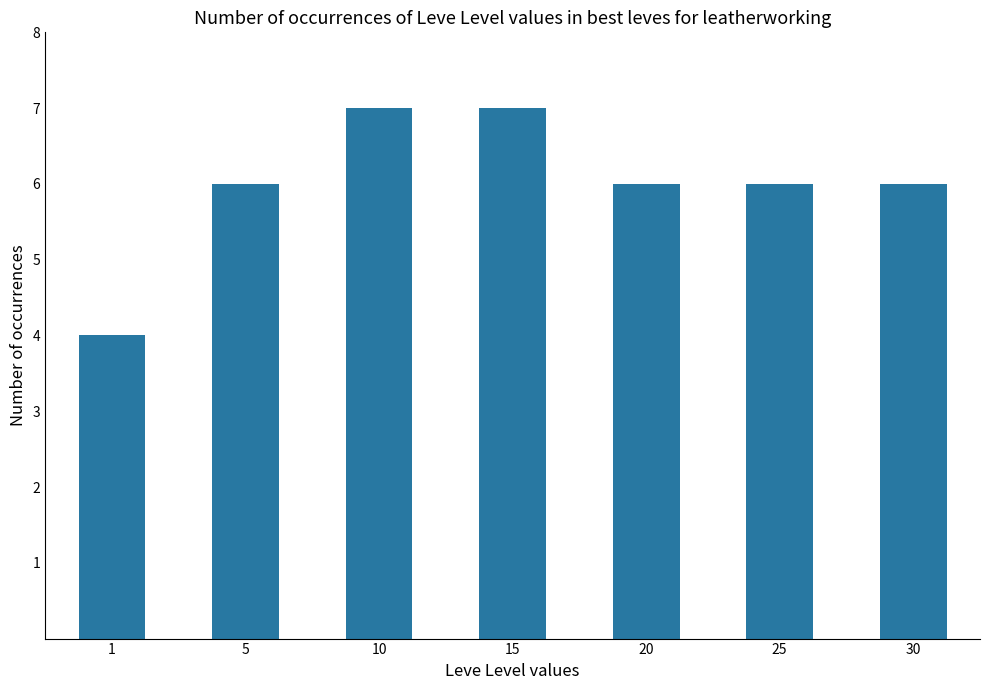

What is the sum of all values?

42